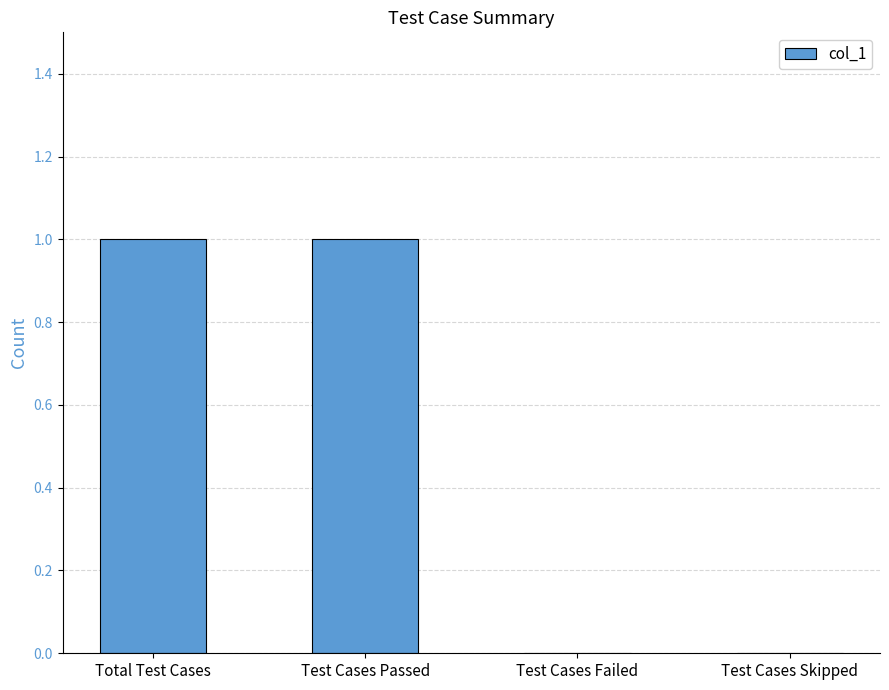

What is the difference between the values at Test Cases Failed and Total Test Cases?

1